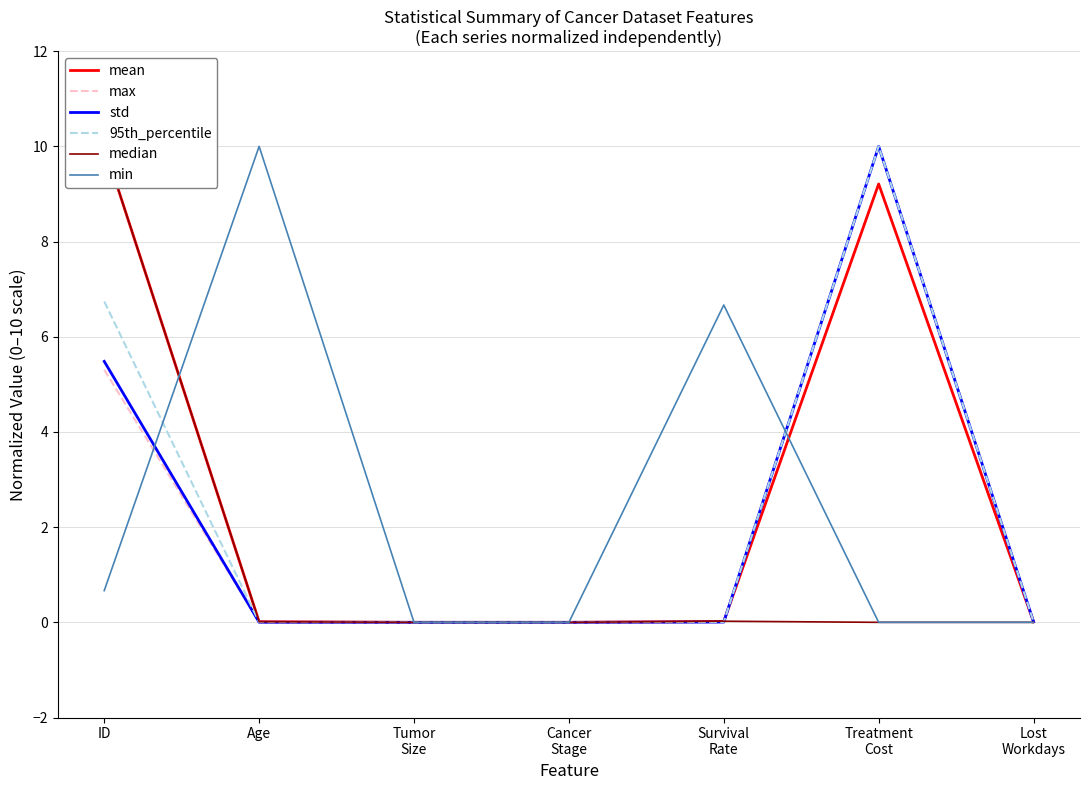

List the series in order of their peak value, lowest first.

mean, max, std, 95th_percentile, median, min